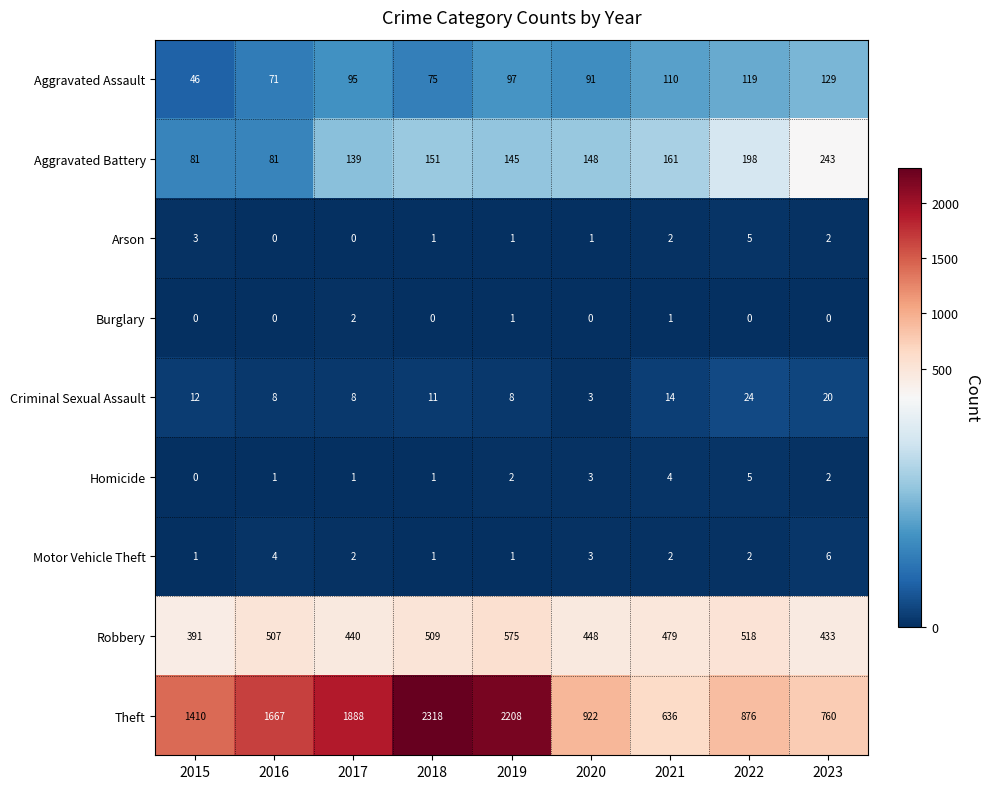

What is the total value across all series at 2016?

2339